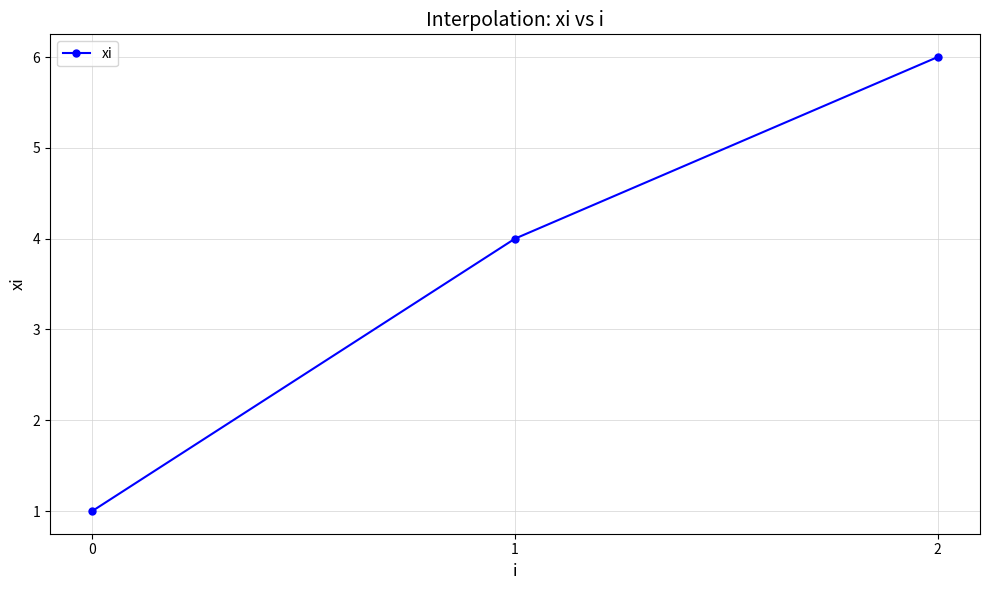

What is the ratio of the value at 2 to the value at 1?

1.5